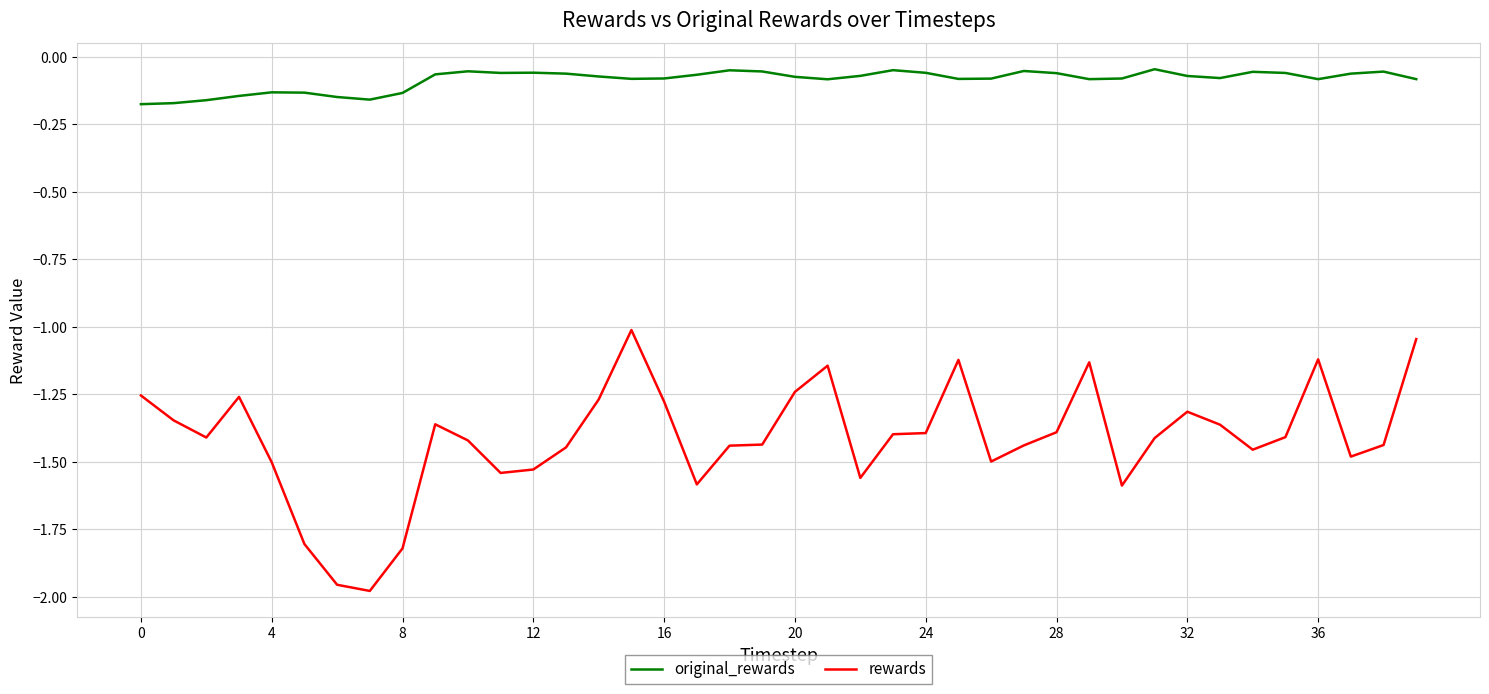

Which series has the largest total across all categories?

original_rewards